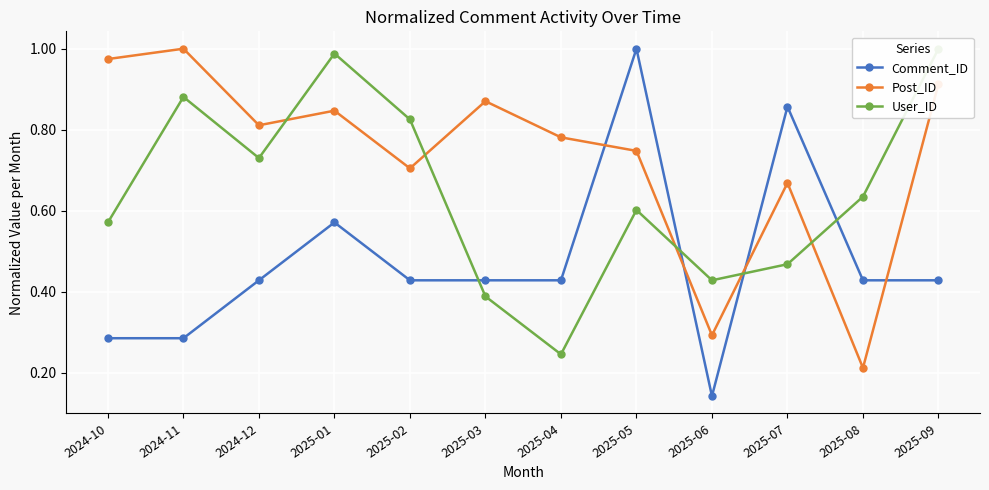

What value does the Post_ID series have at 2025-03?

0.9